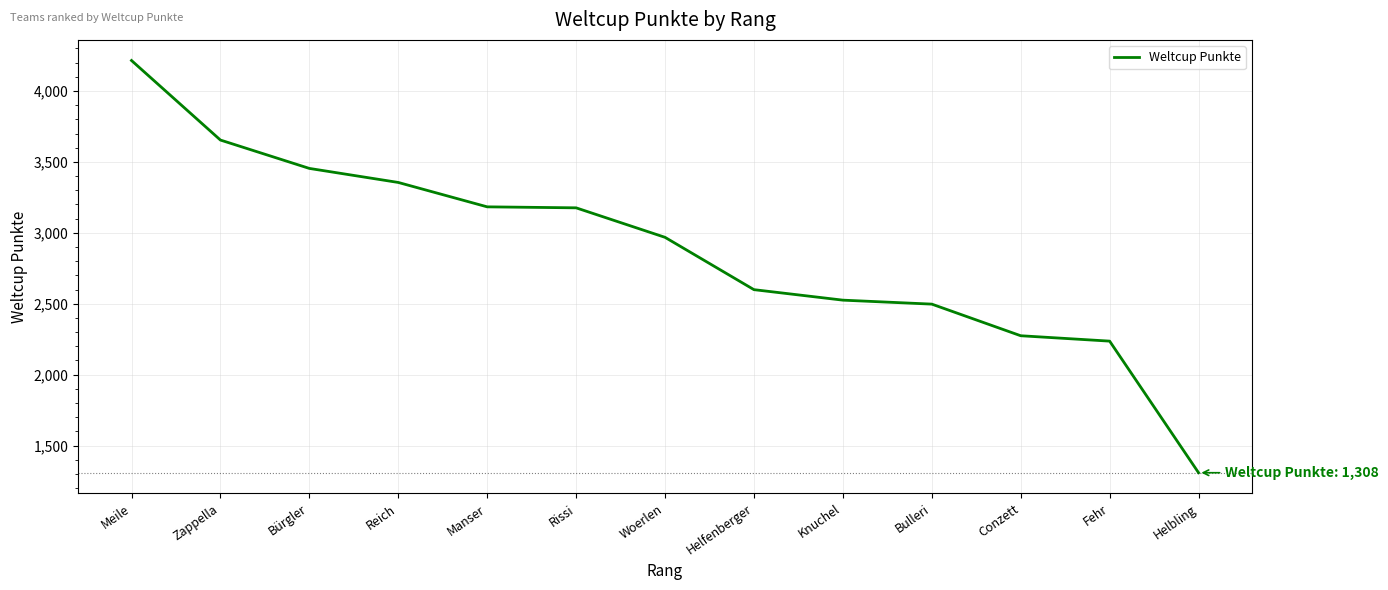

True or false: there are more than 1 points higher than both neighbors.

False